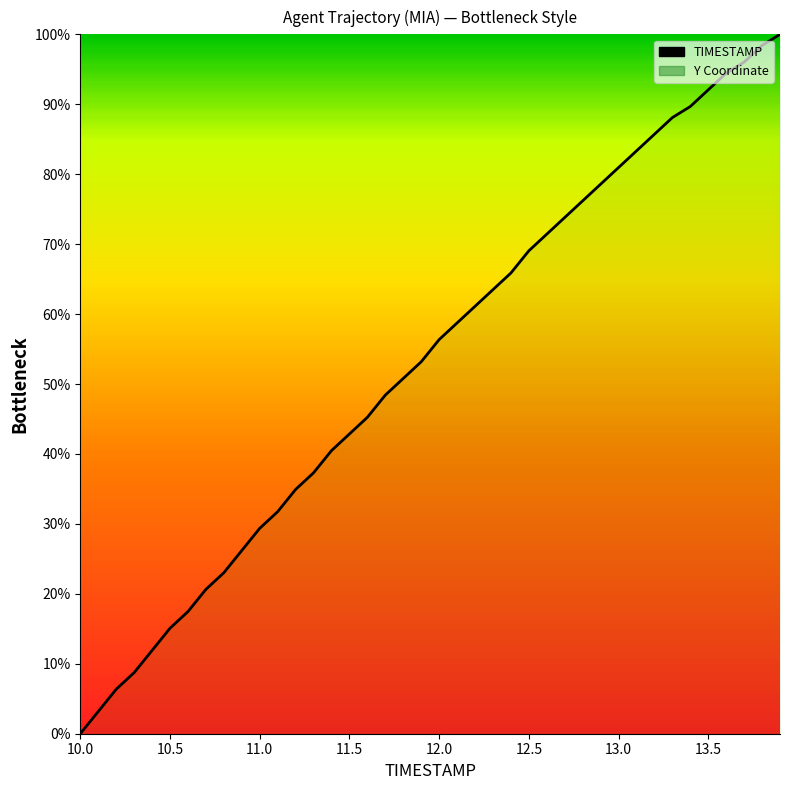

Does the chart display data point markers on the line(s)?

No